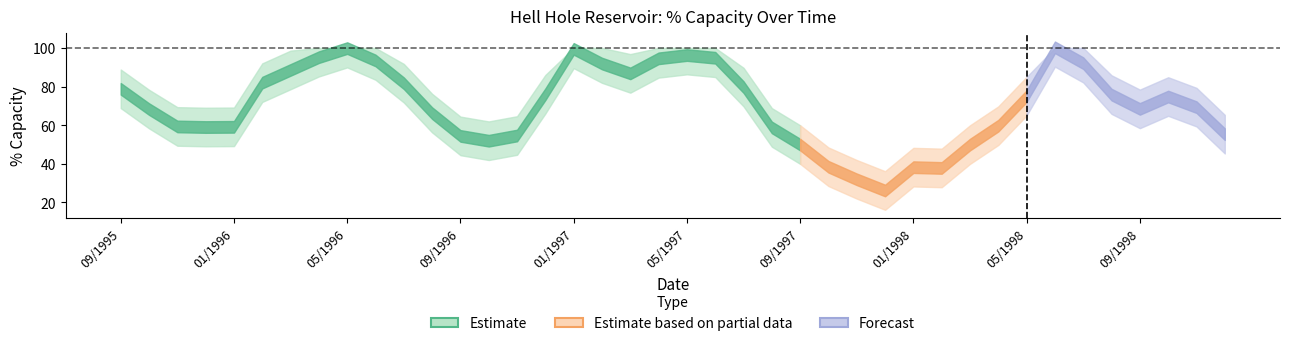

What is the value of the pct_upper point at the 12th from the left?

76.2